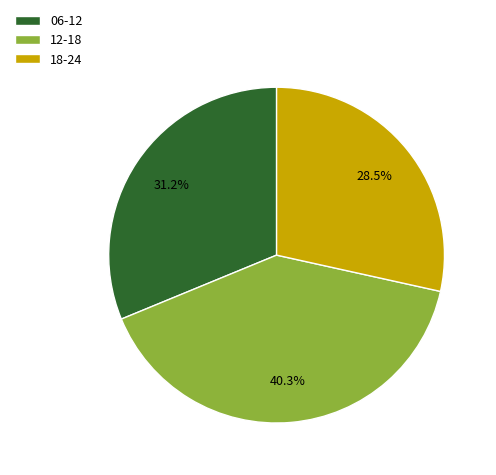

Rank the categories by value from highest to lowest.

12-18, 06-12, 18-24